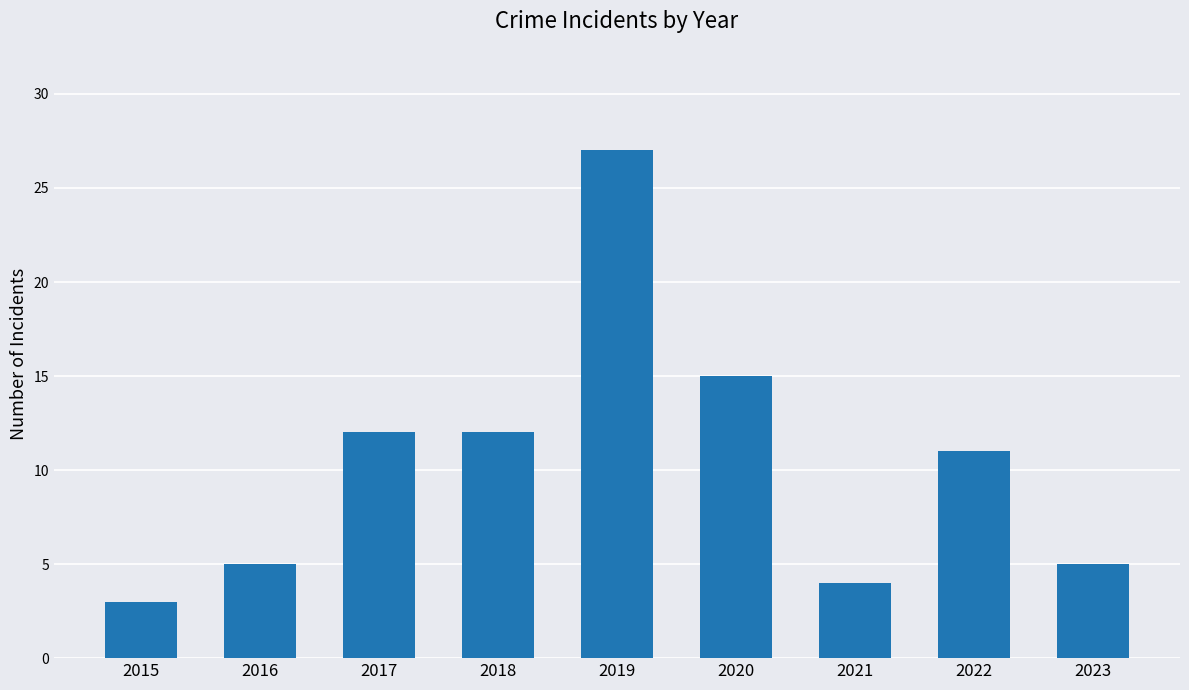

Reading right to left, extract all data points from this chart.

5	11	4	15	27	12	12	5	3